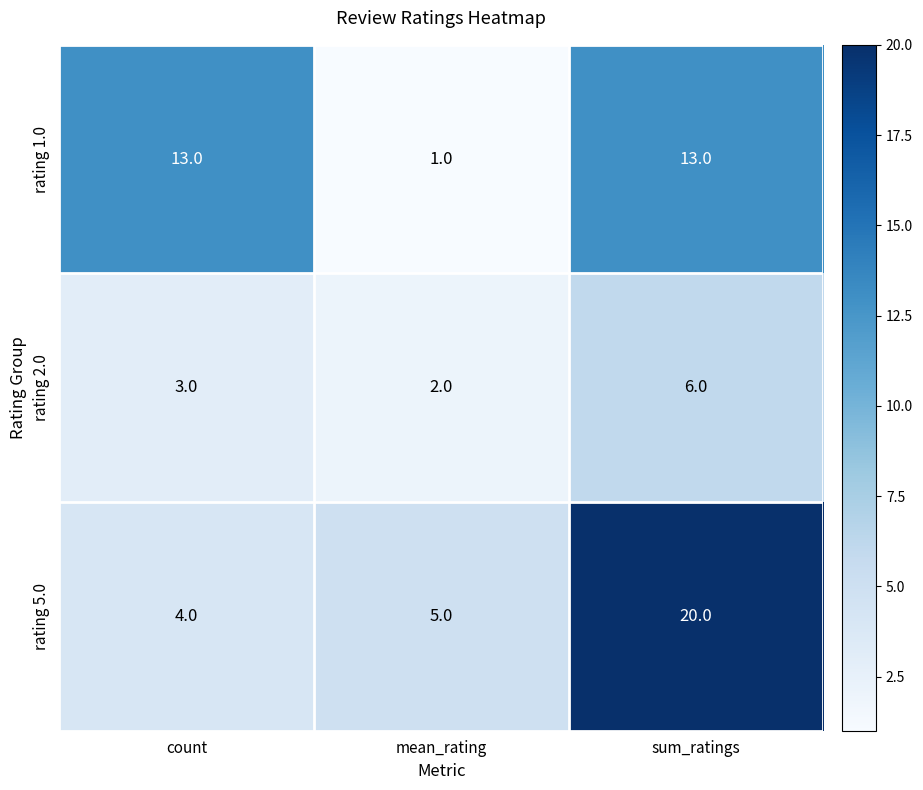

At mean_rating, list the series in order from largest to smallest.

rating 5.0, rating 2.0, rating 1.0